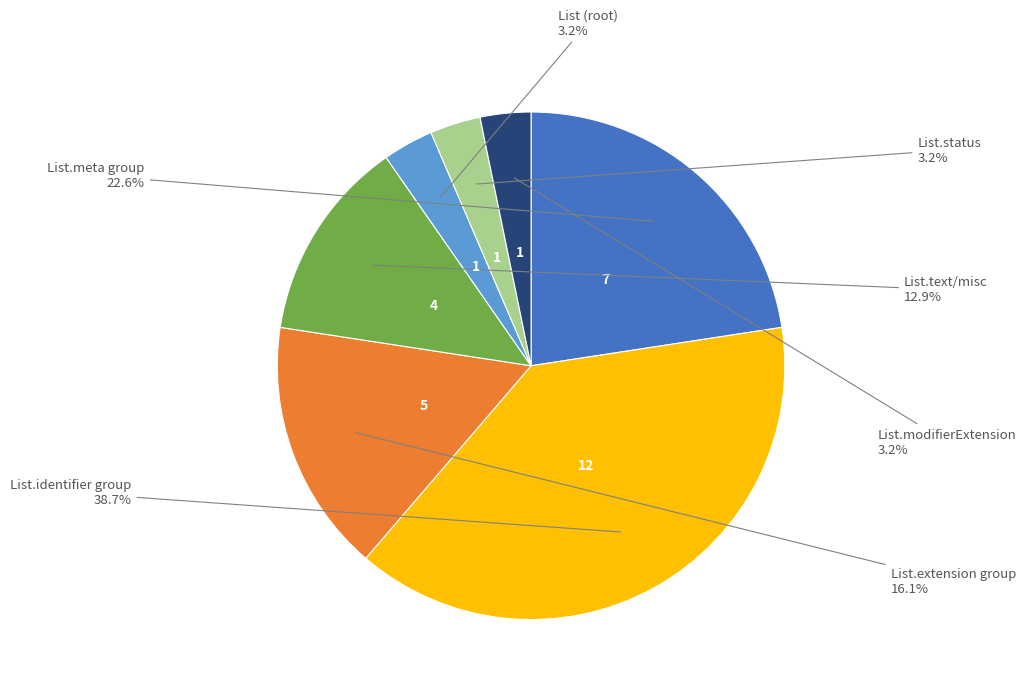

Is there any slice that represents more than half of the pie?

No